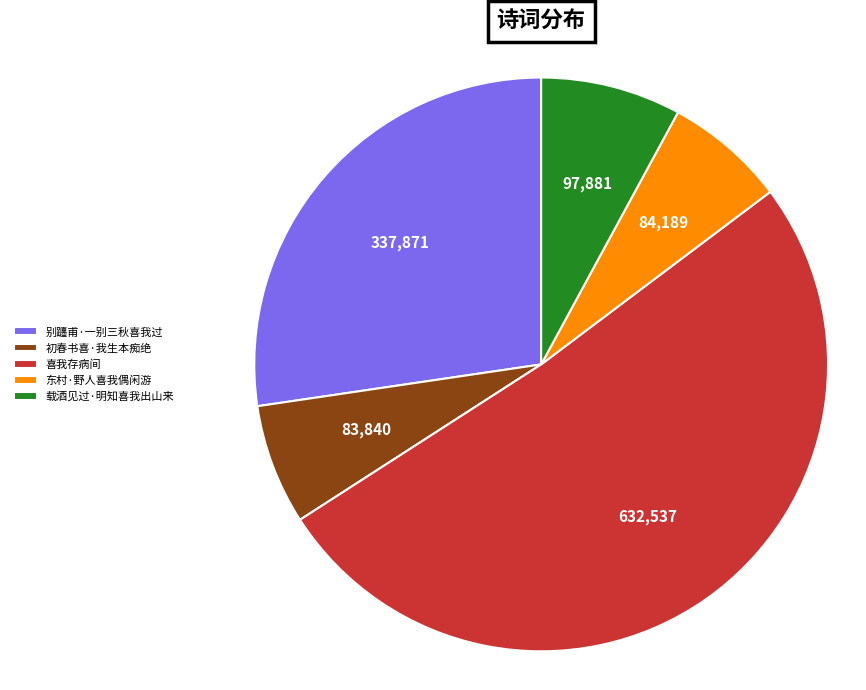

How many slices are in this pie chart?

5